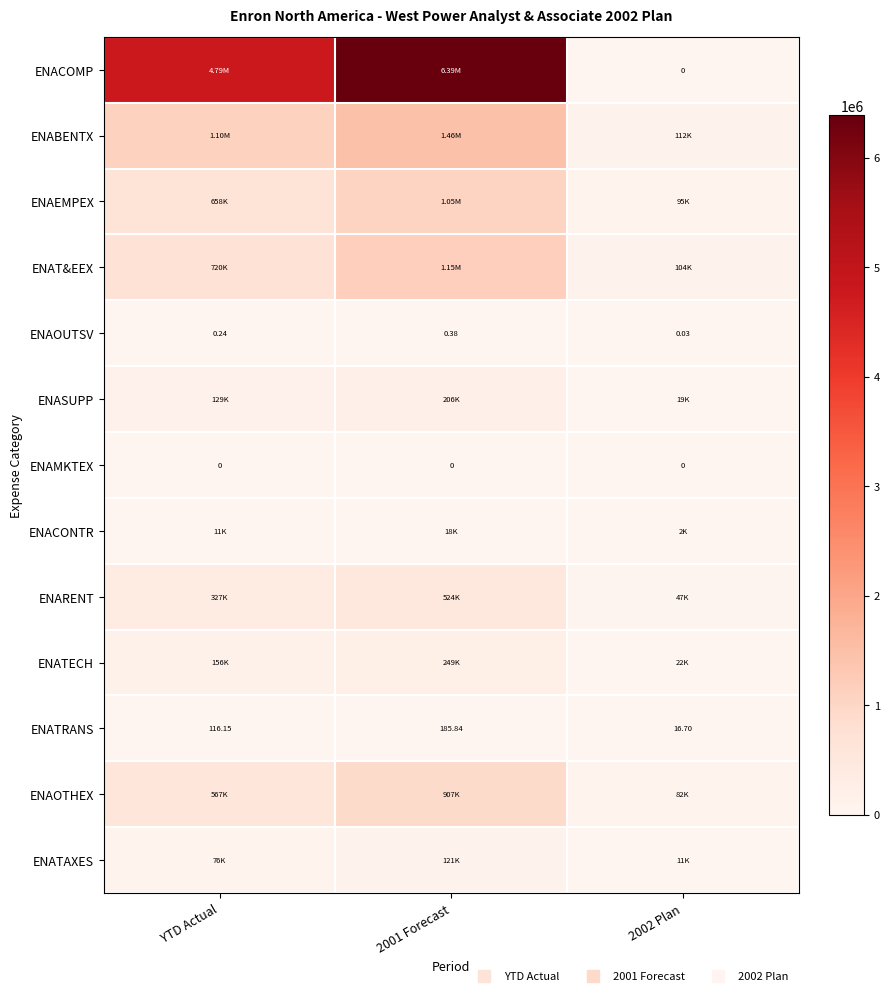

The value of ENAMKTEX at YTD Actual is 0.0. True or false?

True